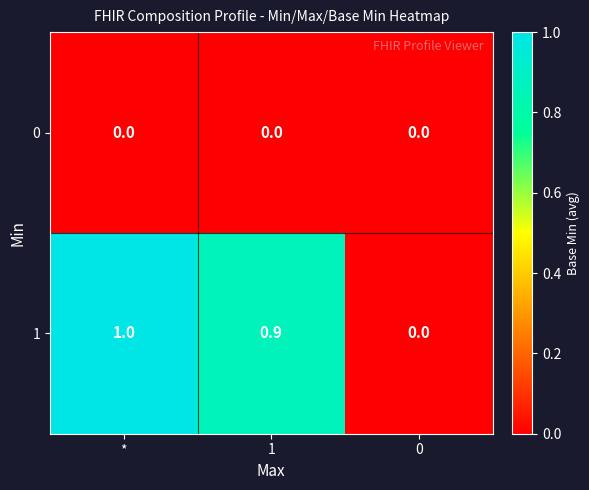

Count the number of data series in this chart.

2